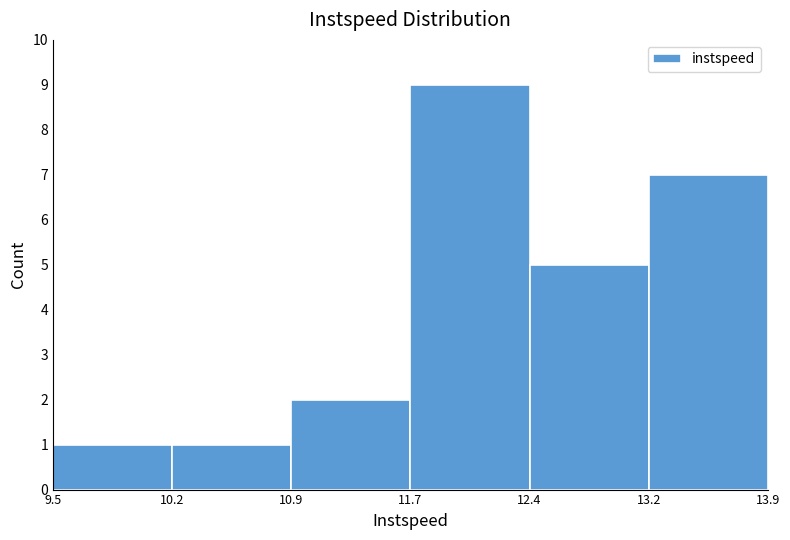

Reading left to right, transcribe all the data shown in this chart.

9.5=1	10.2=1	10.9=2	11.7=9	12.4=5	13.2=7